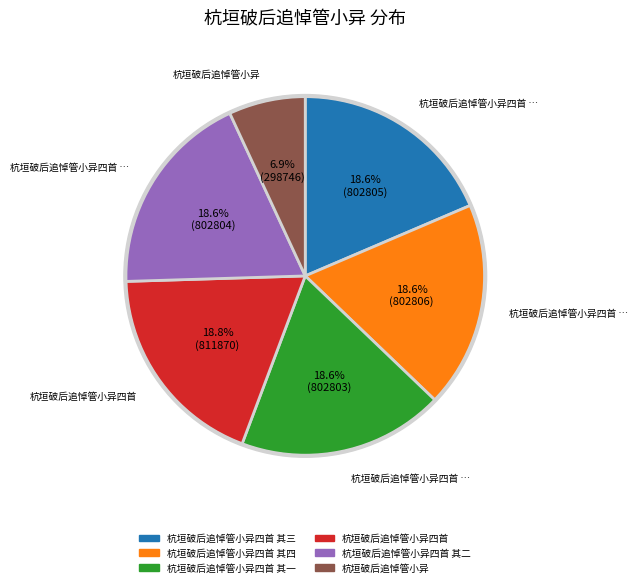

To the nearest percent, what is the average slice percentage?

17%